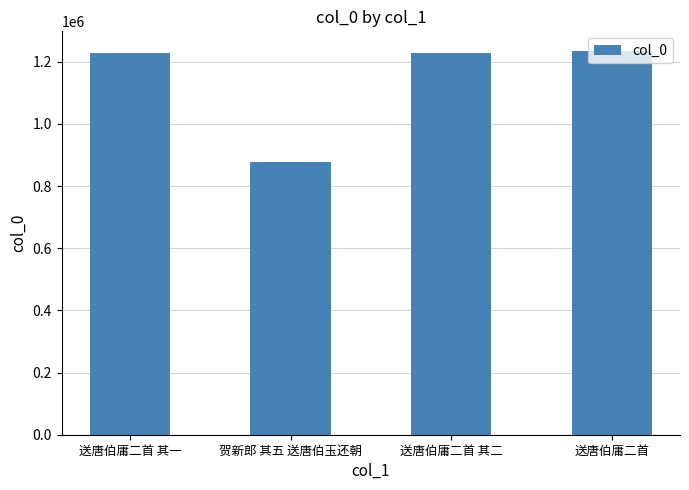

What is the label of the 3rd bar from the left?

送唐伯庸二首 其二